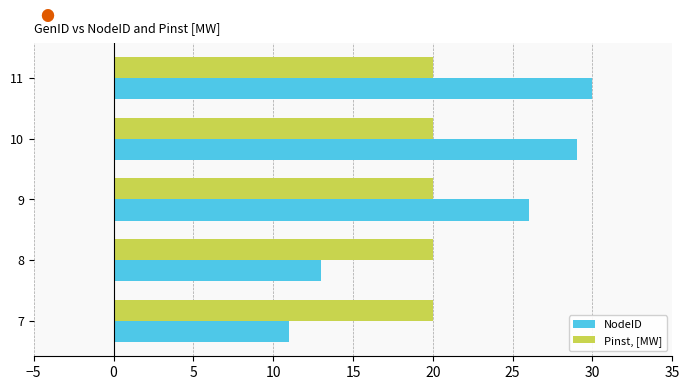

What is the greatest value displayed?

30